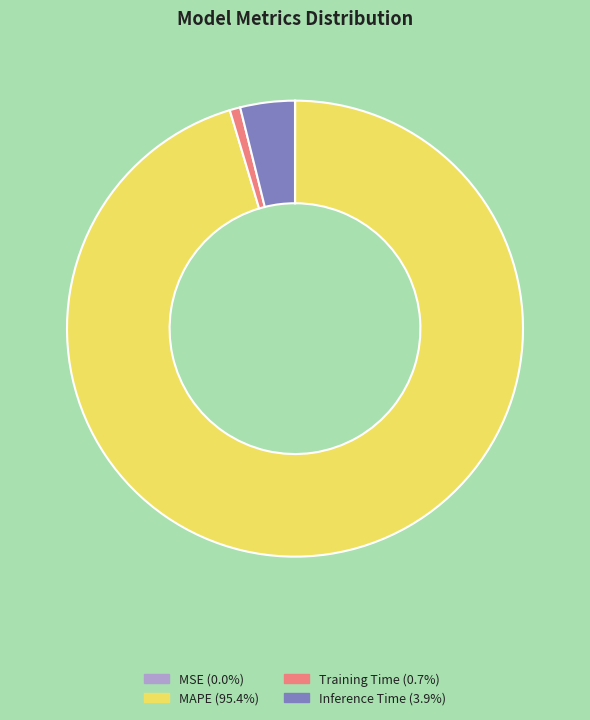

Which category has the biggest portion of the pie?

MAPE